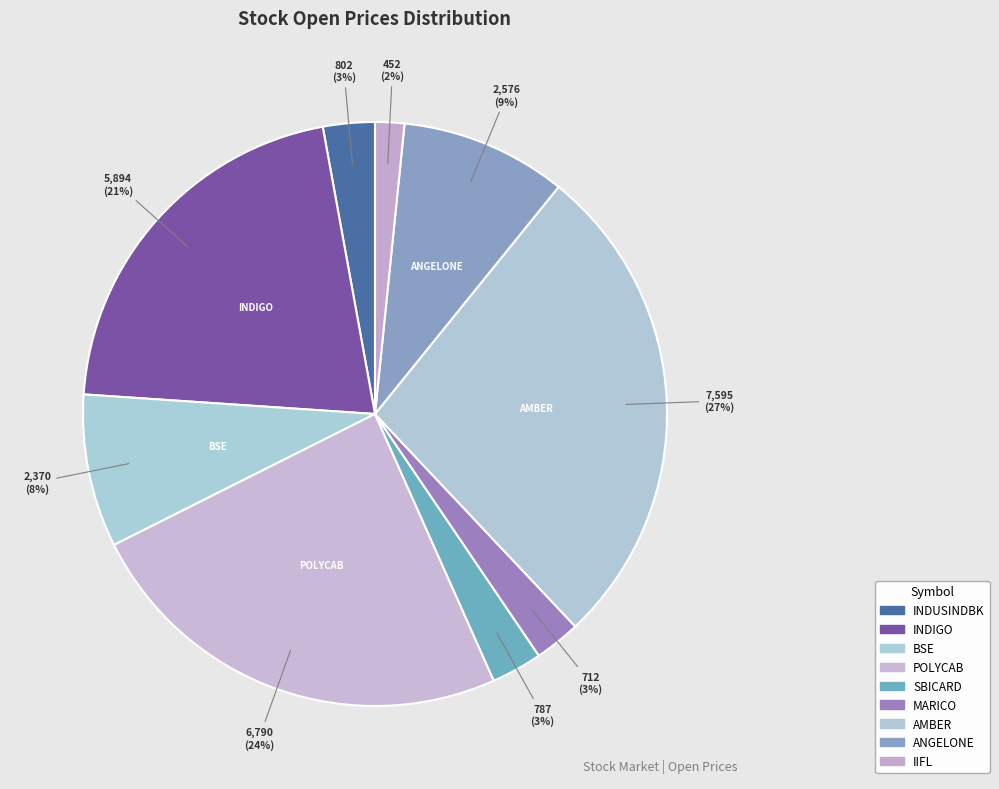

What is the smallest slice in the pie chart?

IIFL